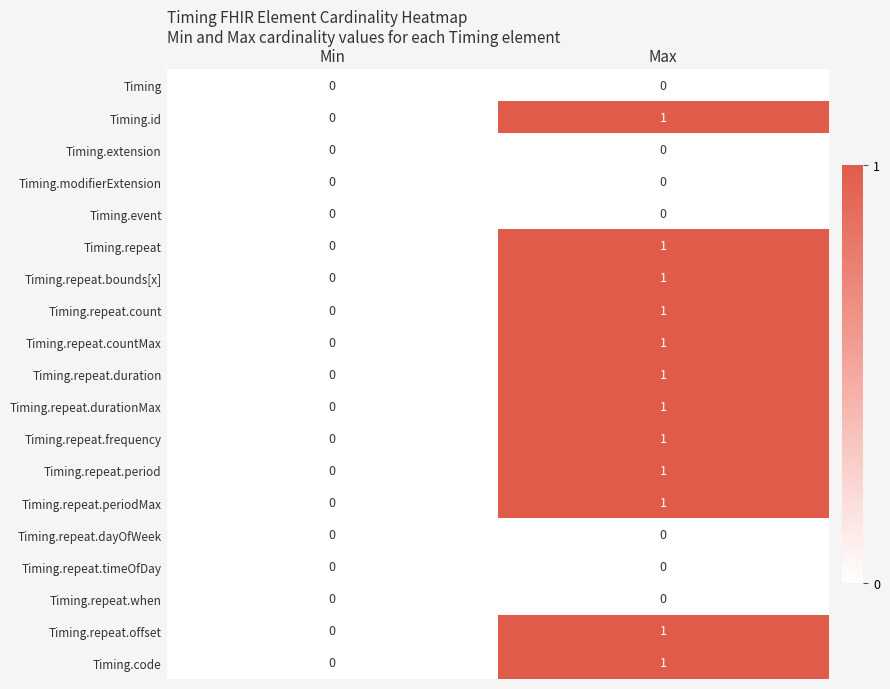

At which category is the sum across all series the highest?

Max